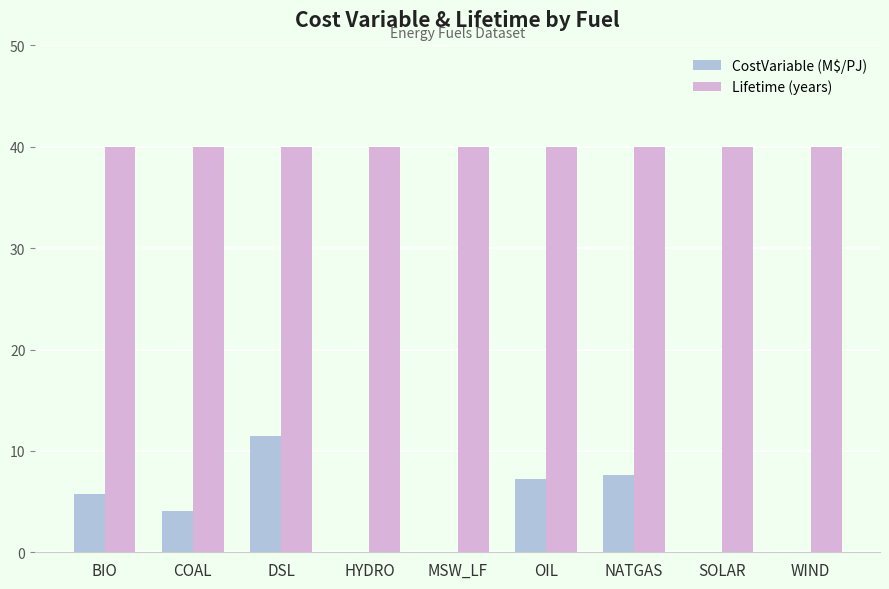

Reading left to right, transcribe all the data shown in this chart.

CostVariable (M$/PJ): 5.7	4.0	11.5	0.0	0.0	7.2	7.6	0.0	0.0
Lifetime (years): 40.0	40.0	40.0	40.0	40.0	40.0	40.0	40.0	40.0